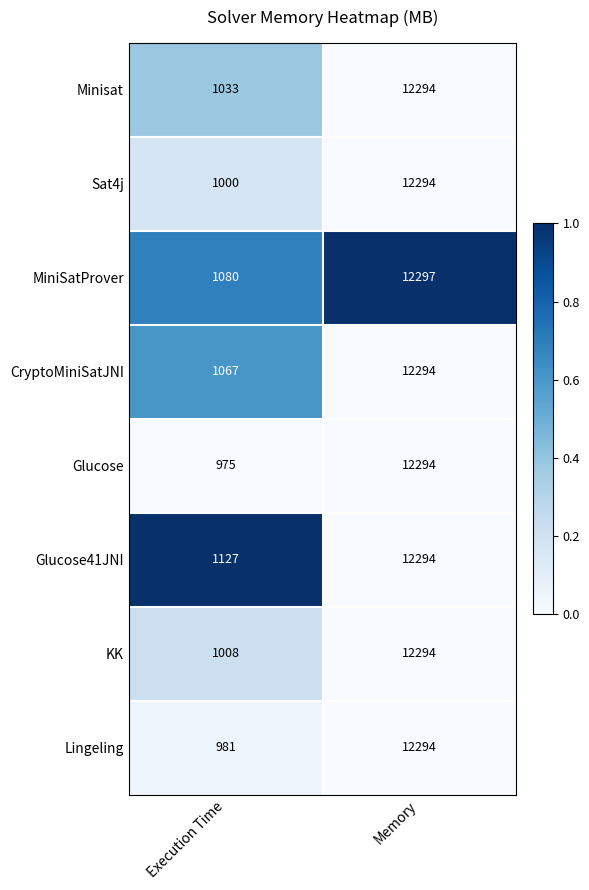

Is it true that KK equals 615 at Execution Time?

False